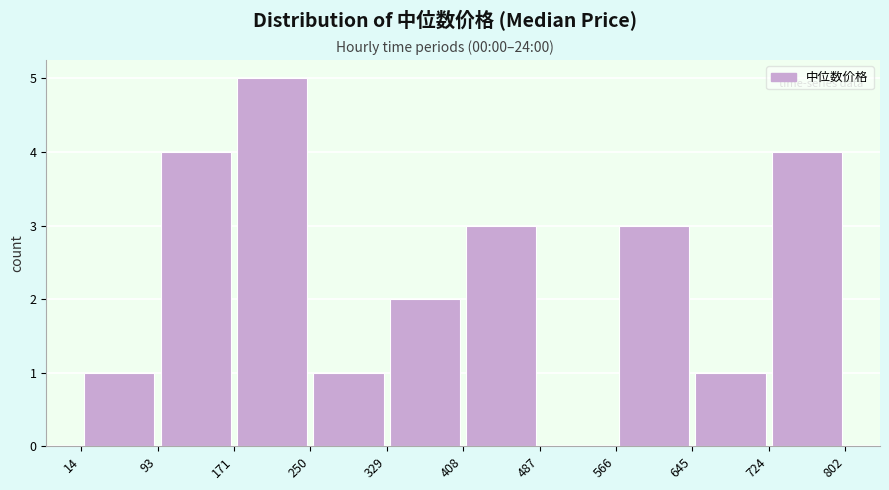

Reading left to right, list every bar in this chart as the range it spans on the x-axis followed by its height. The values are not printed on the chart, so give them approximately, as read against the axis.

14 to 93: 1
93 to 171: 4
171 to 250: 5
250 to 329: 1
329 to 408: 2
408 to 487: 3
487 to 566: 0
566 to 645: 3
645 to 724: 1
724 to 802: 4